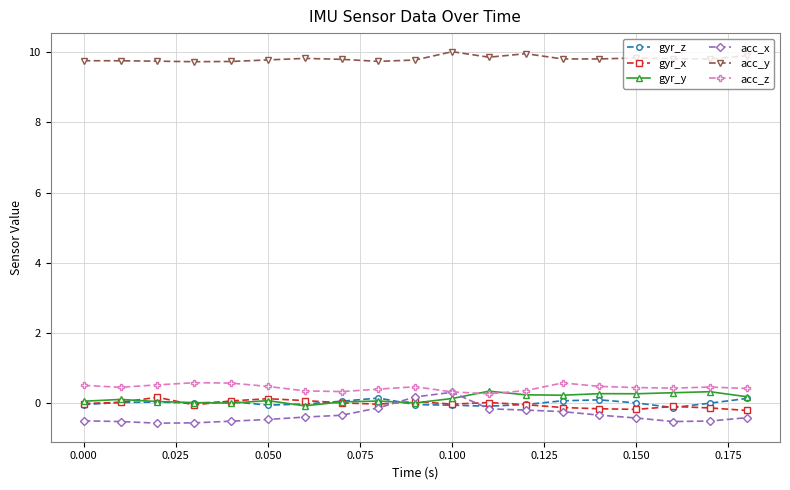

How many values in acc_x are below zero?

17